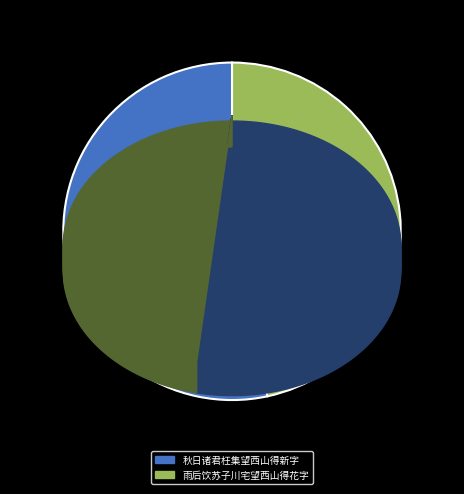

The 雨后饮苏子川宅望西山得花字 slice represents 59% of the pie. True or false?

False